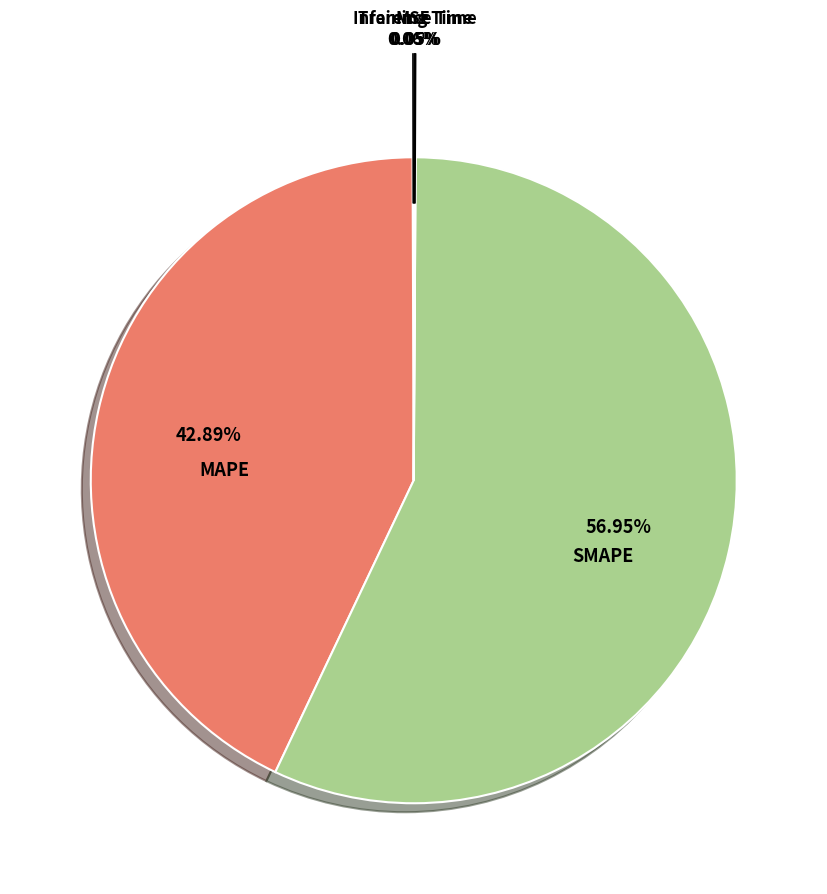

What is the largest slice in the pie chart?

SMAPE